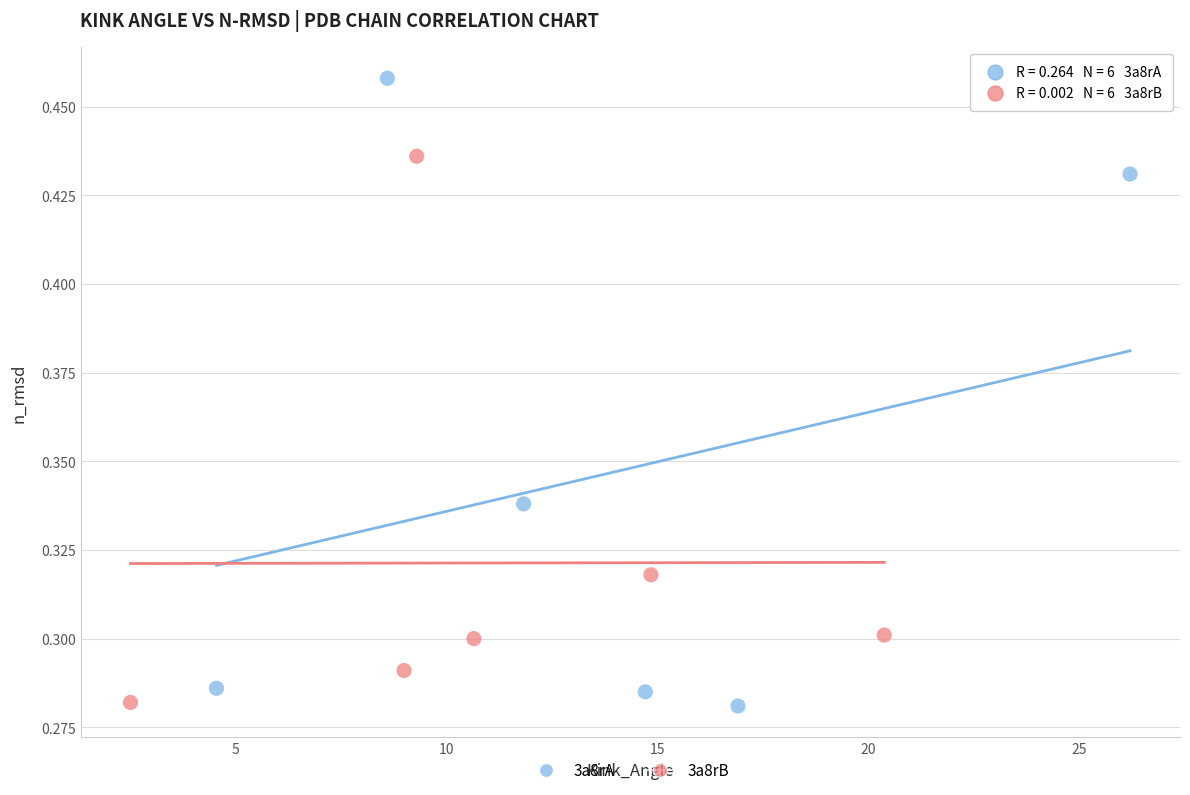

Which series reaches the maximum Y coordinate?

3a8rA